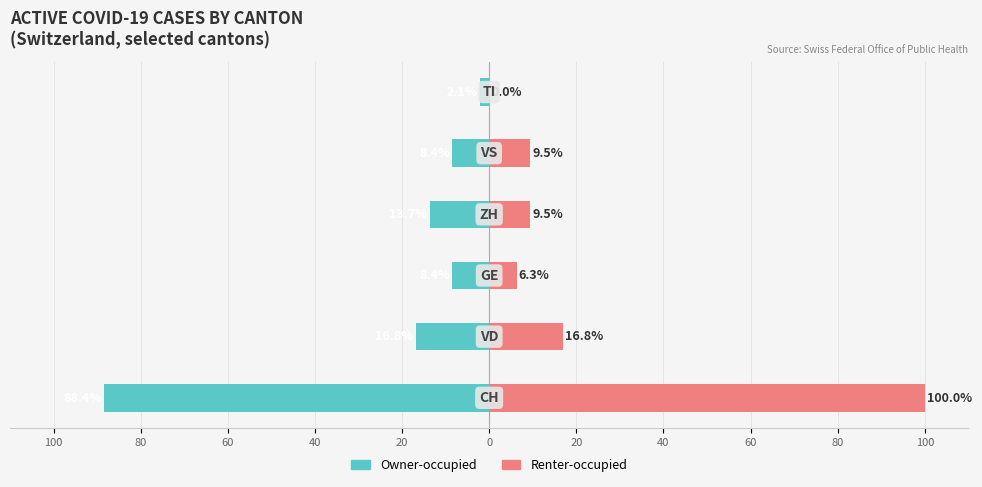

What position from the right is 100?

2